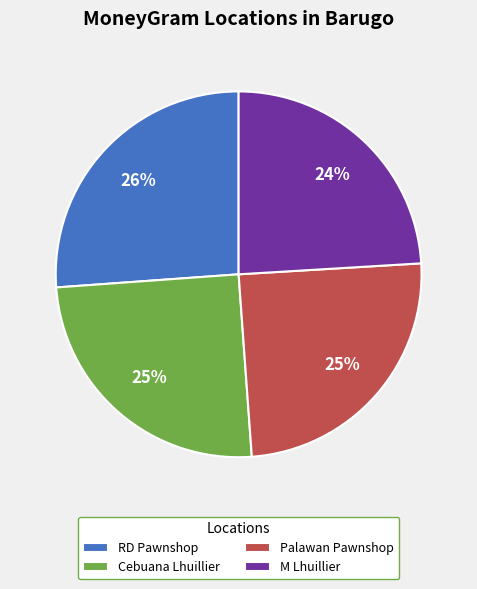

To the nearest percent, what is the difference between the largest and smallest slice percentages?

2%